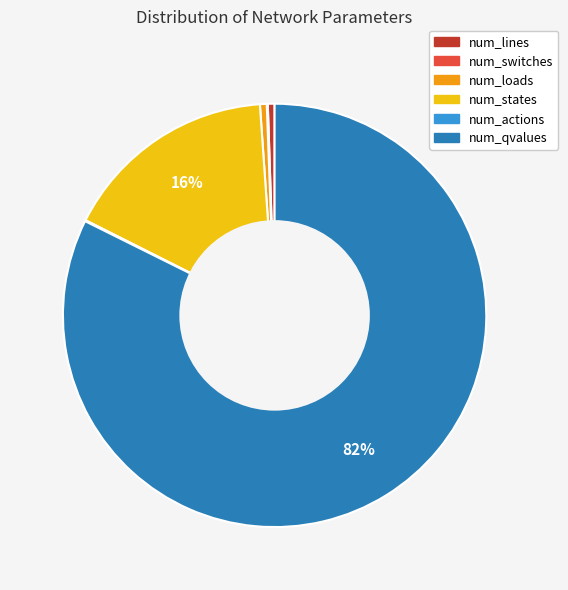

Is there a majority slice in this chart?

Yes